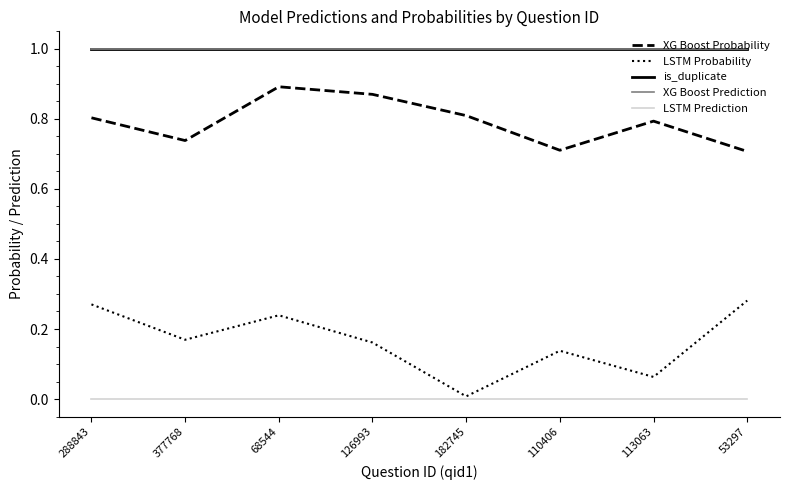

Does the chart have visible grid lines?

No